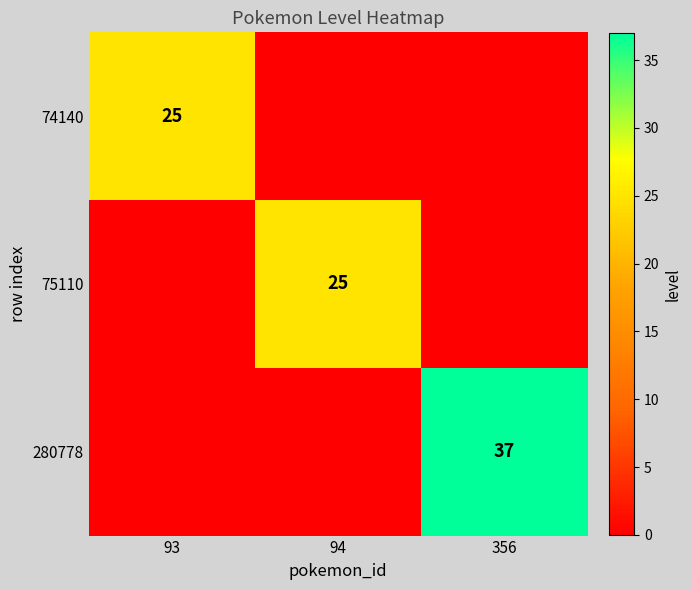

True or false: 74140 has a value of 25 at 93.

True